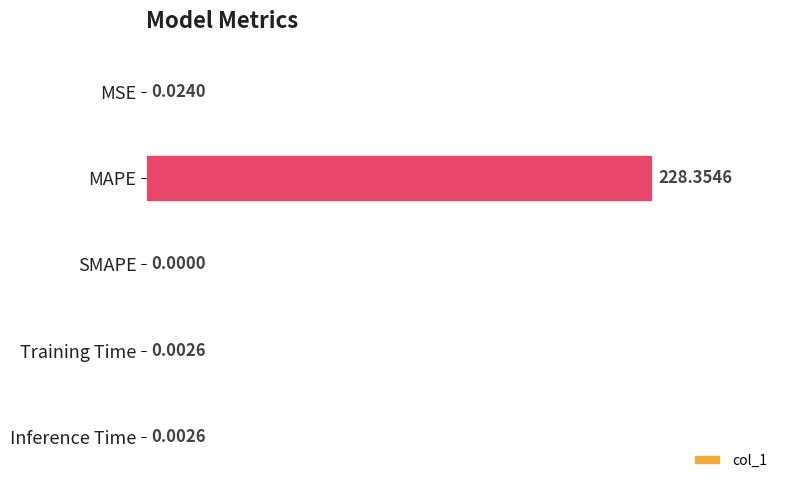

What is the maximum value shown in the chart?

228.4